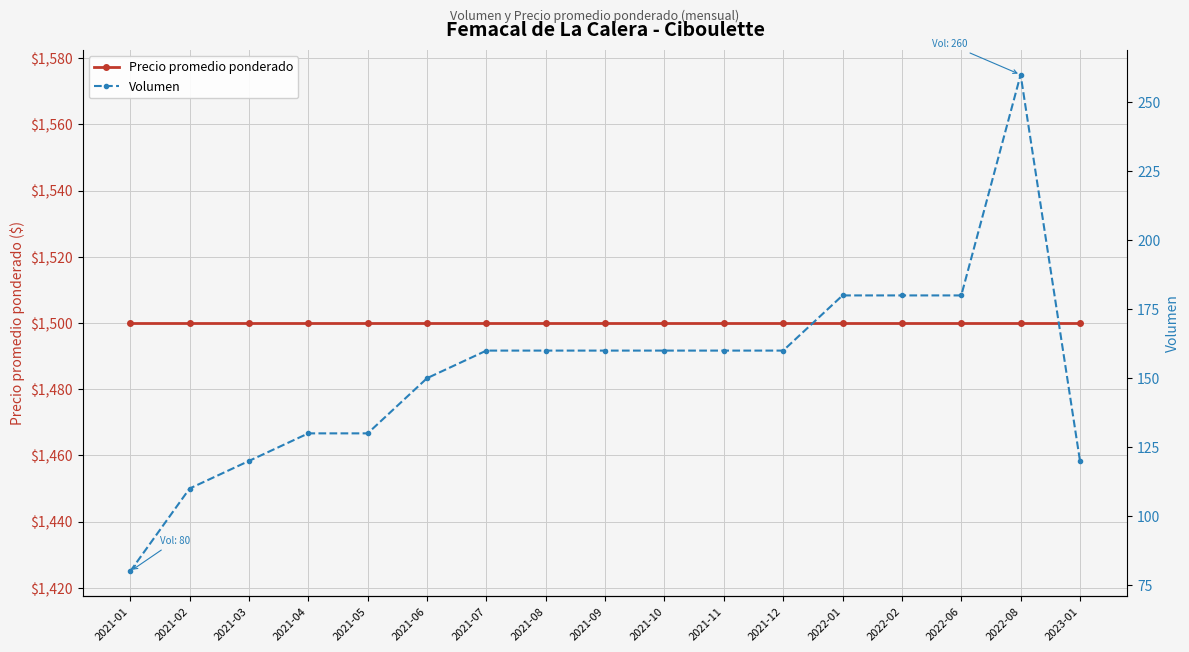

What is the label of the 5th point from the left?

2021-05